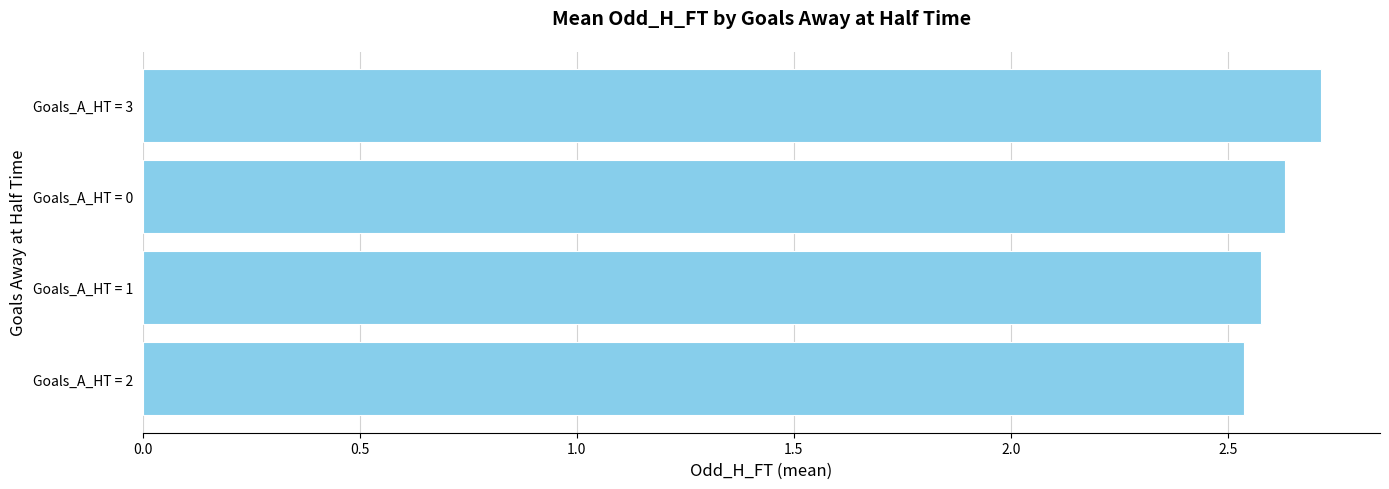

The chart shows a value of 2.6 at Goals_A_HT = 1. True or false?

True